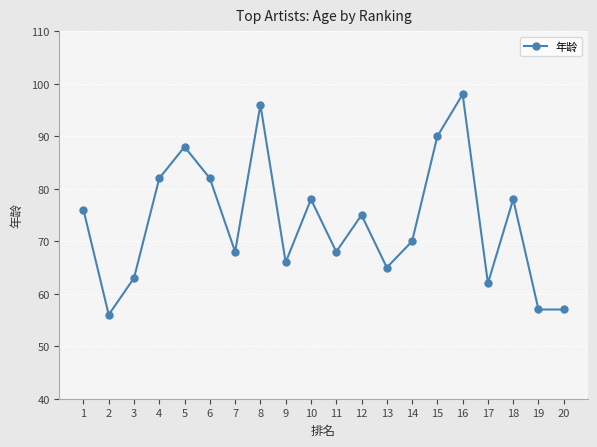

What is the difference between the maximum and minimum values?

42